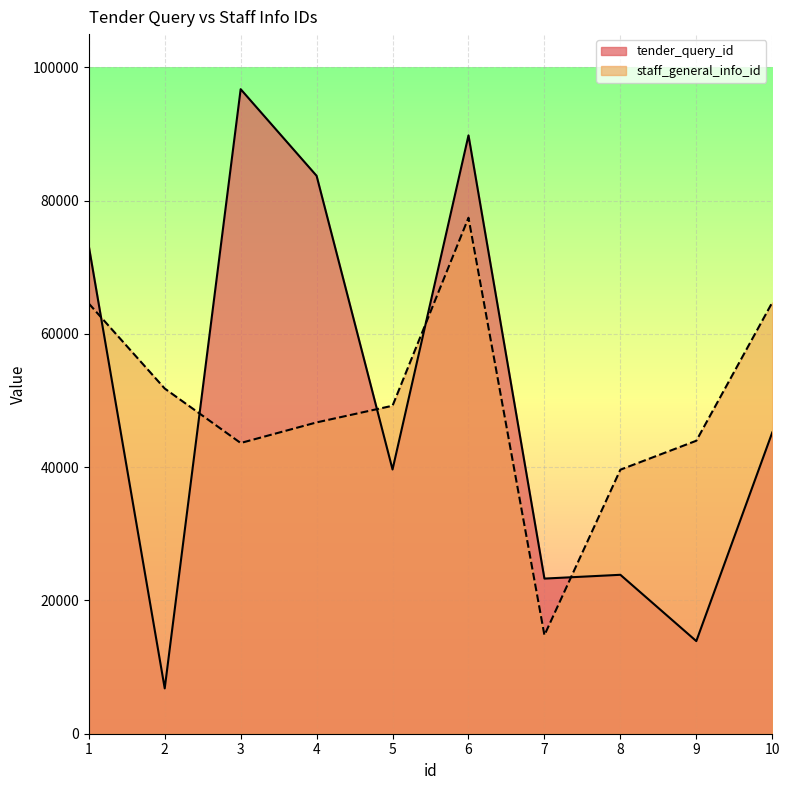

List the series in order of their overall mean, lowest first.

tender_query_id, staff_general_info_id